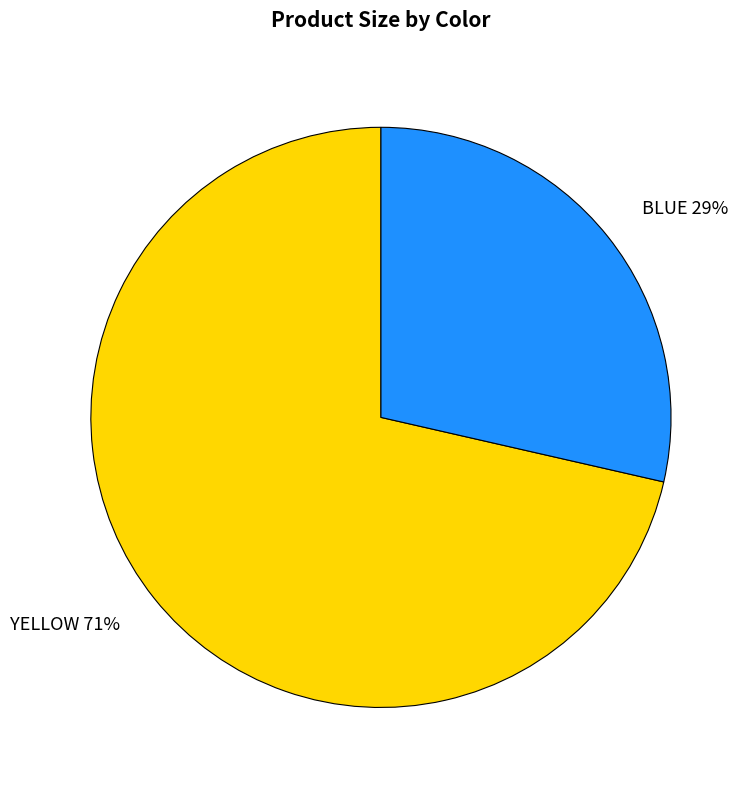

What is the largest slice in the pie chart?

YELLOW